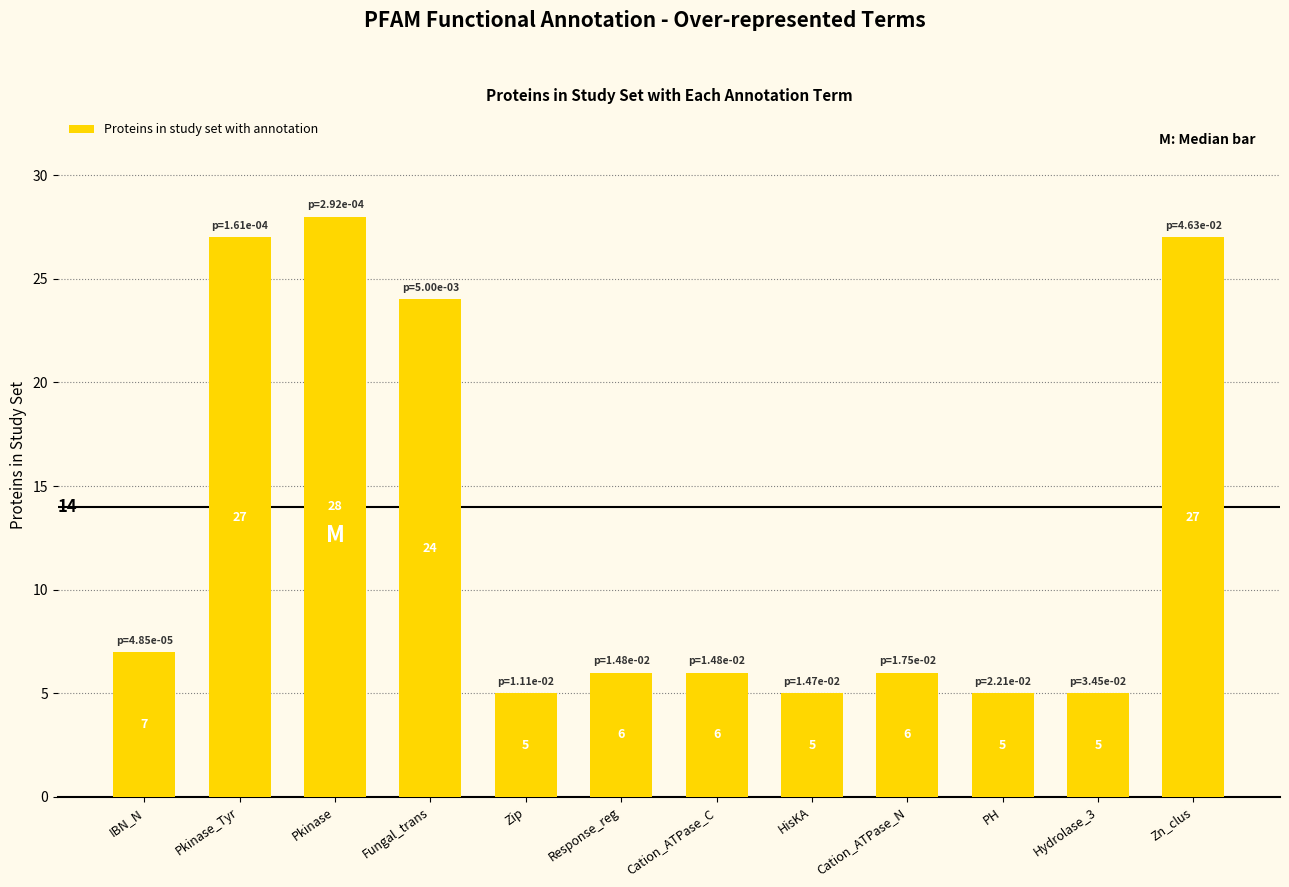

What is the minimum value shown in the chart?

5